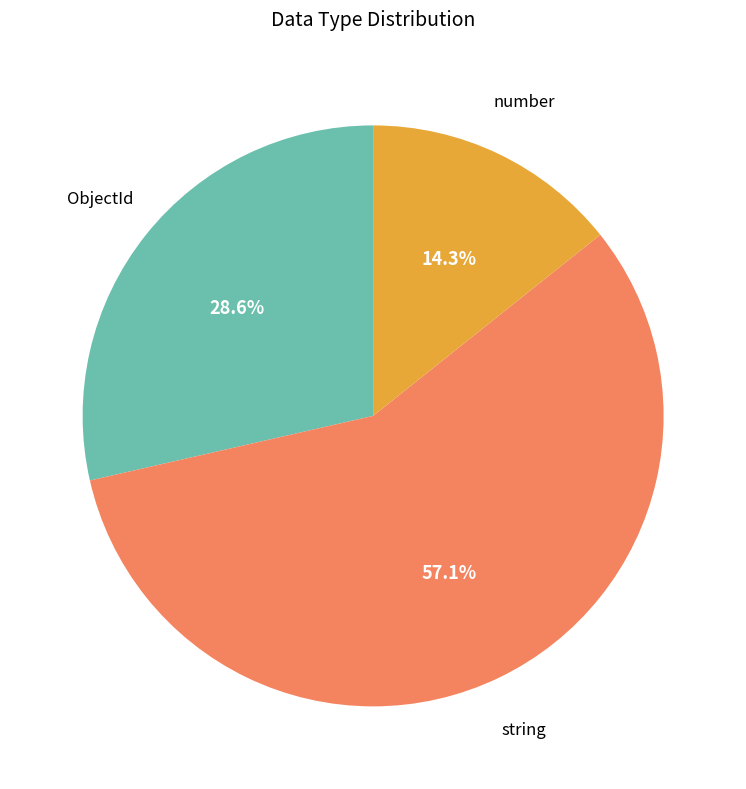

To the nearest percent, what is the difference between the largest and smallest slice percentages?

43%